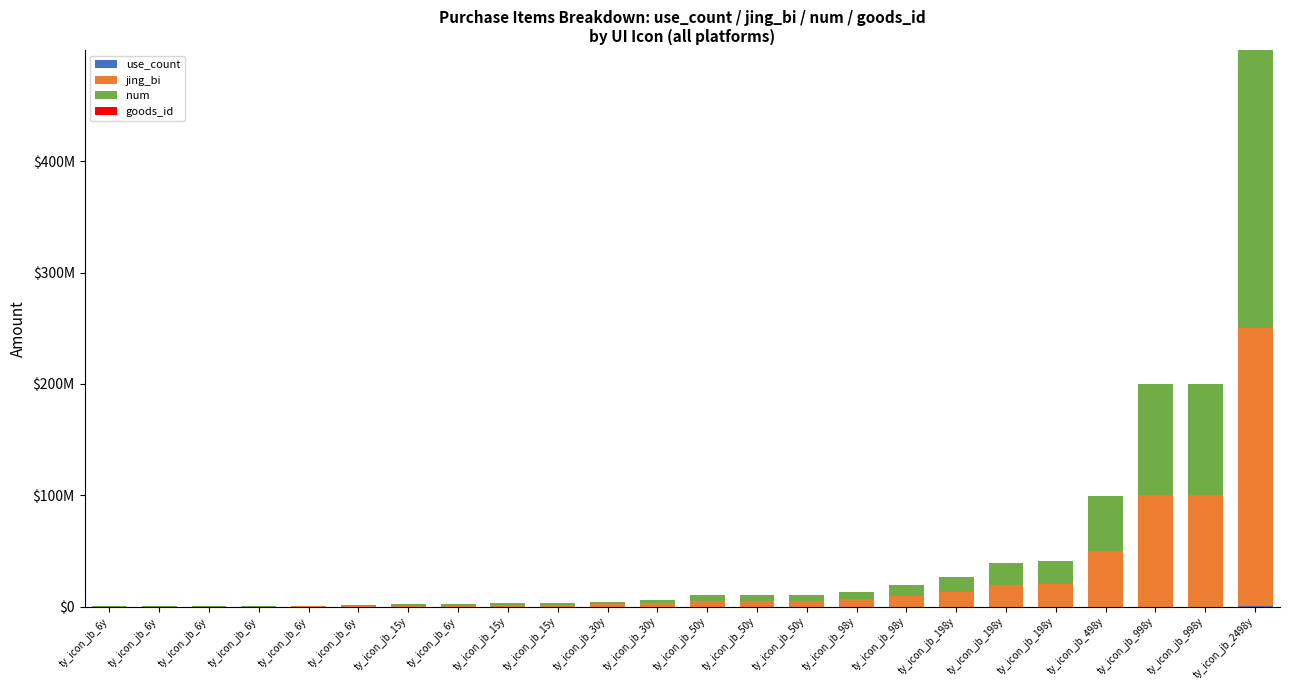

At which label is jing_bi closest to 124950000?

ty_icon_jb_998y